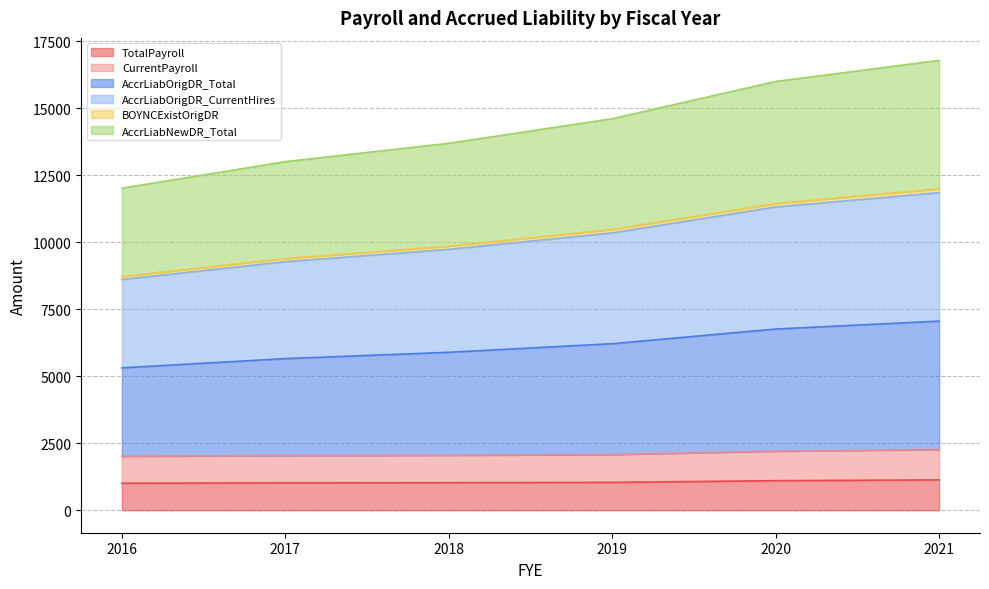

True or false: CurrentPayroll and AccrLiabOrigDR_CurrentHires cross at least once.

False